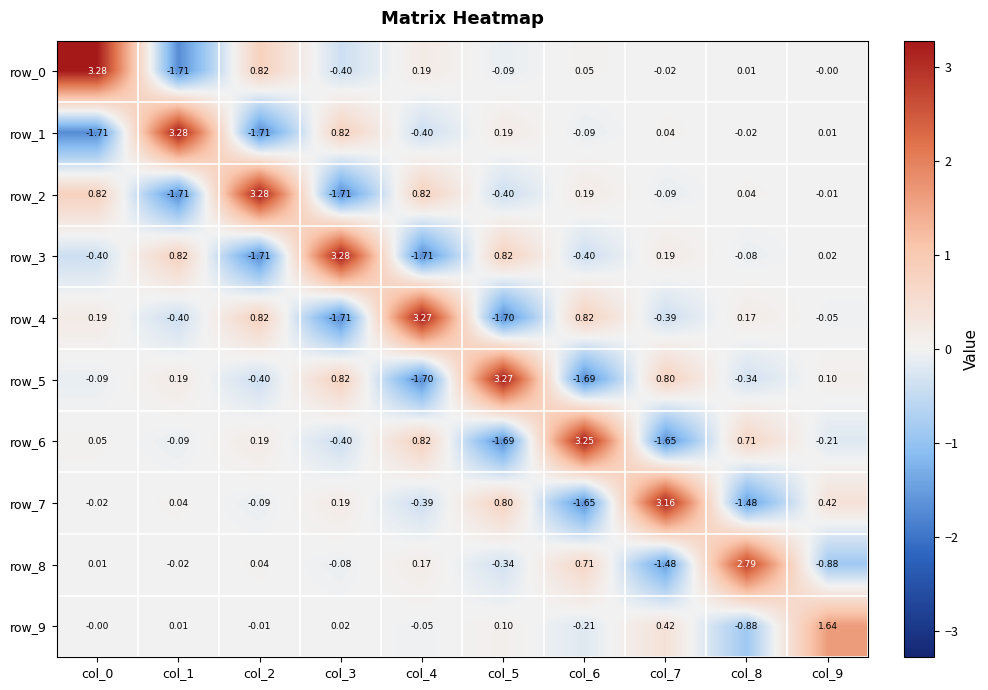

Is the value of row_4 at col_9 greater than the value of row_7 at col_0?

No